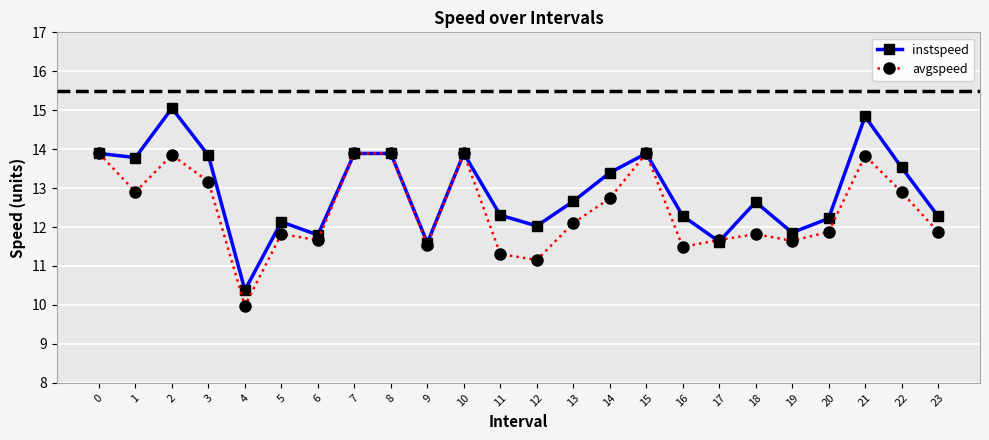

At which category does instspeed reach its first local peak?

2